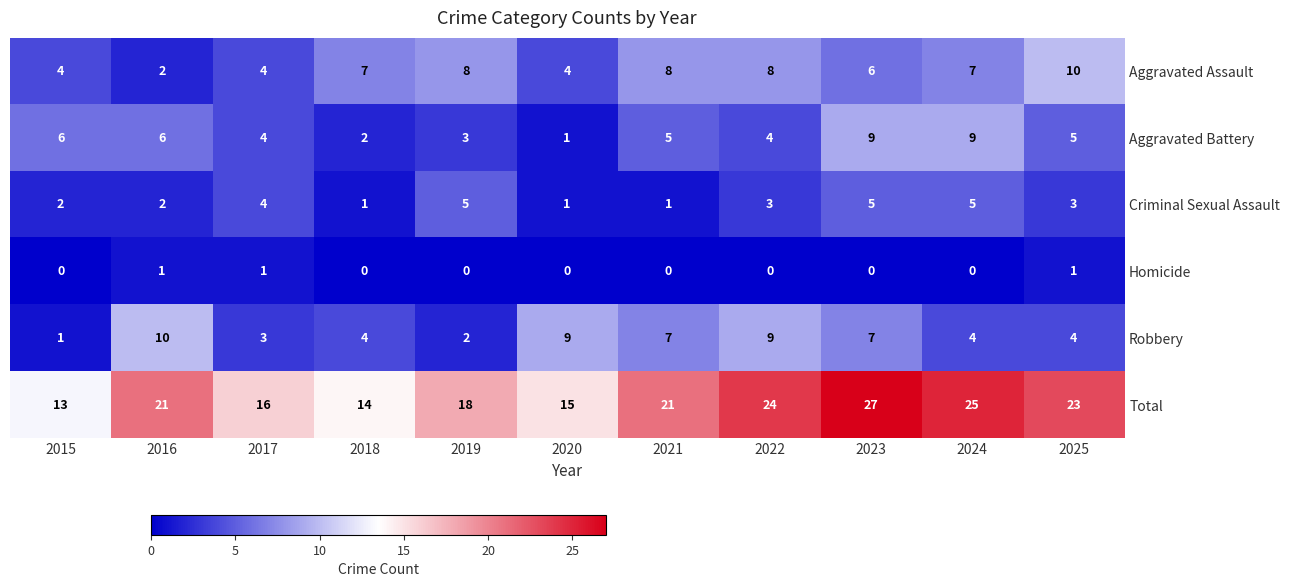

What is the approximate value of Aggravated Assault at 2018?

7